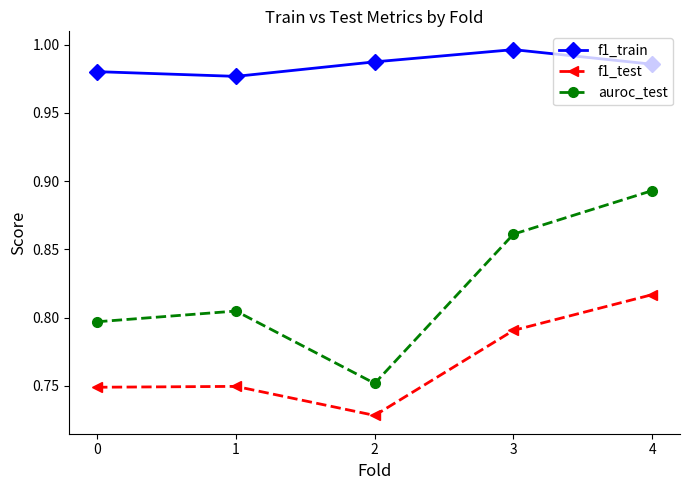

How many auroc_test values are between 0 and 1?

5